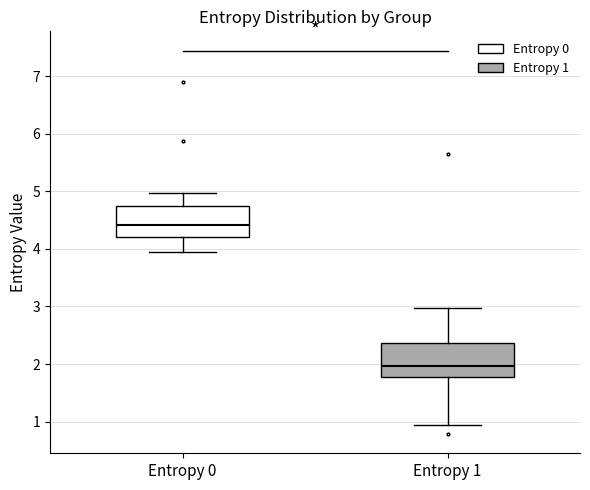

Reading left to right, read every box against the y-axis: the position of its median line, the range the box covers, and the ends of its whiskers. The values are not printed on the chart, so give them approximately, as read against the axis.

Entropy 0: median 4.4, box 4.2 to 4.7, whiskers 3.9 to 5.0
Entropy 1: median 2.0, box 1.8 to 2.4, whiskers 0.9 to 3.0